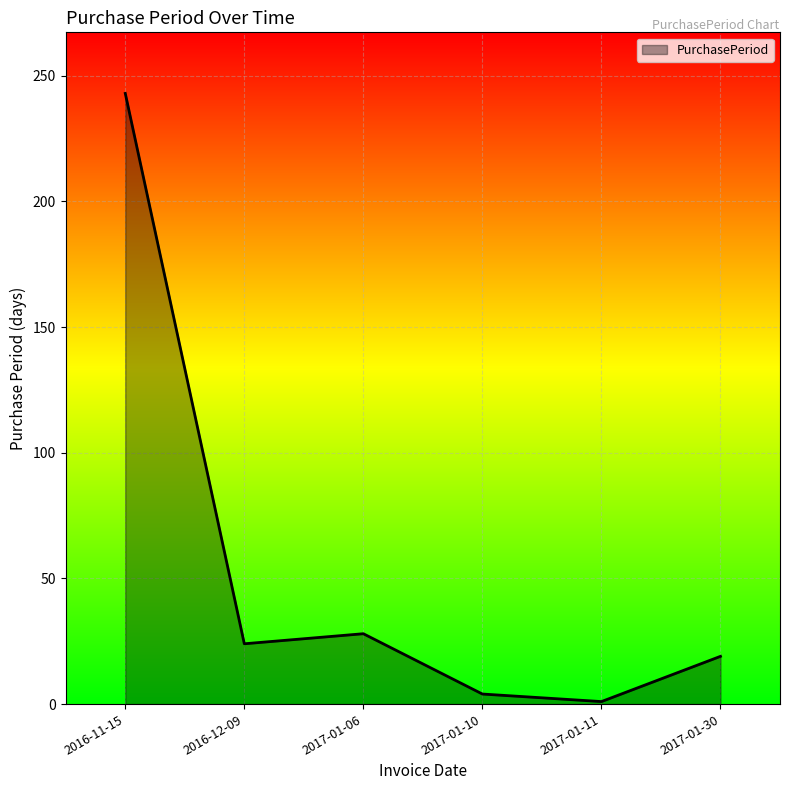

List the labels in order of value, largest first.

2016-11-15, 2017-01-06, 2016-12-09, 2017-01-30, 2017-01-10, 2017-01-11